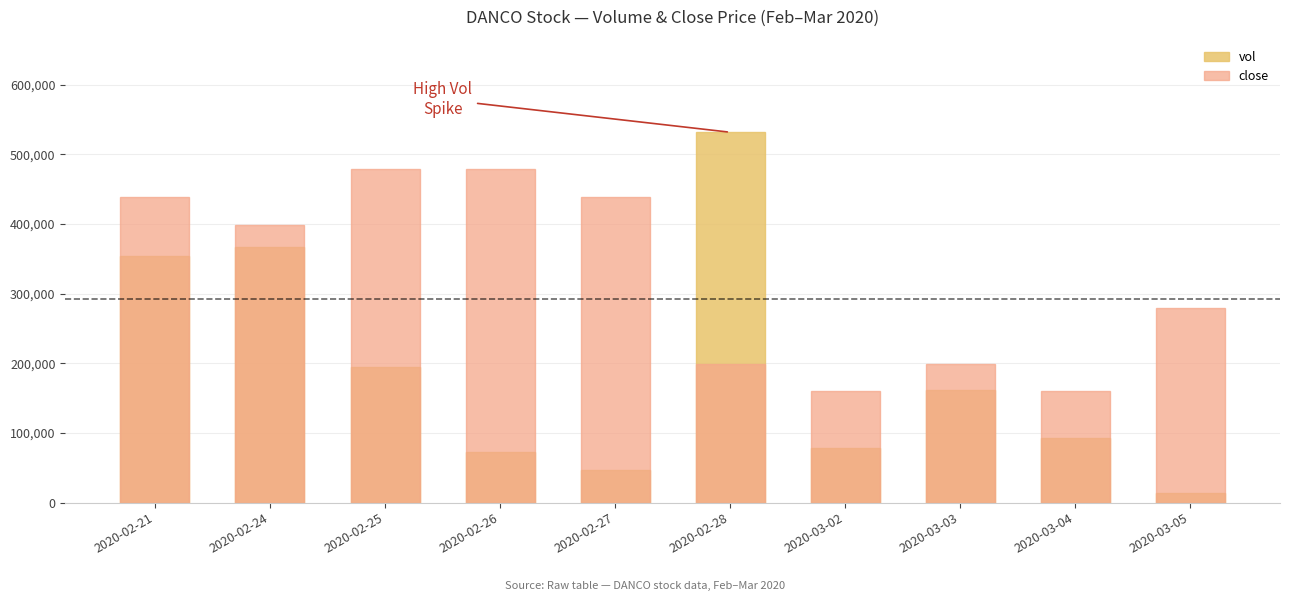

List the labels in order of vol value, largest first.

2020-02-28, 2020-02-24, 2020-02-21, 2020-02-25, 2020-03-03, 2020-03-04, 2020-03-02, 2020-02-26, 2020-02-27, 2020-03-05